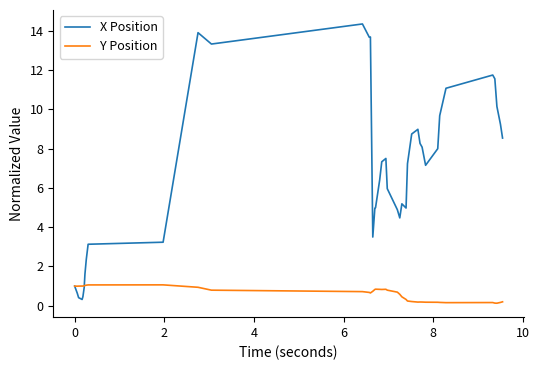

Which series has the largest total across all categories?

X Position